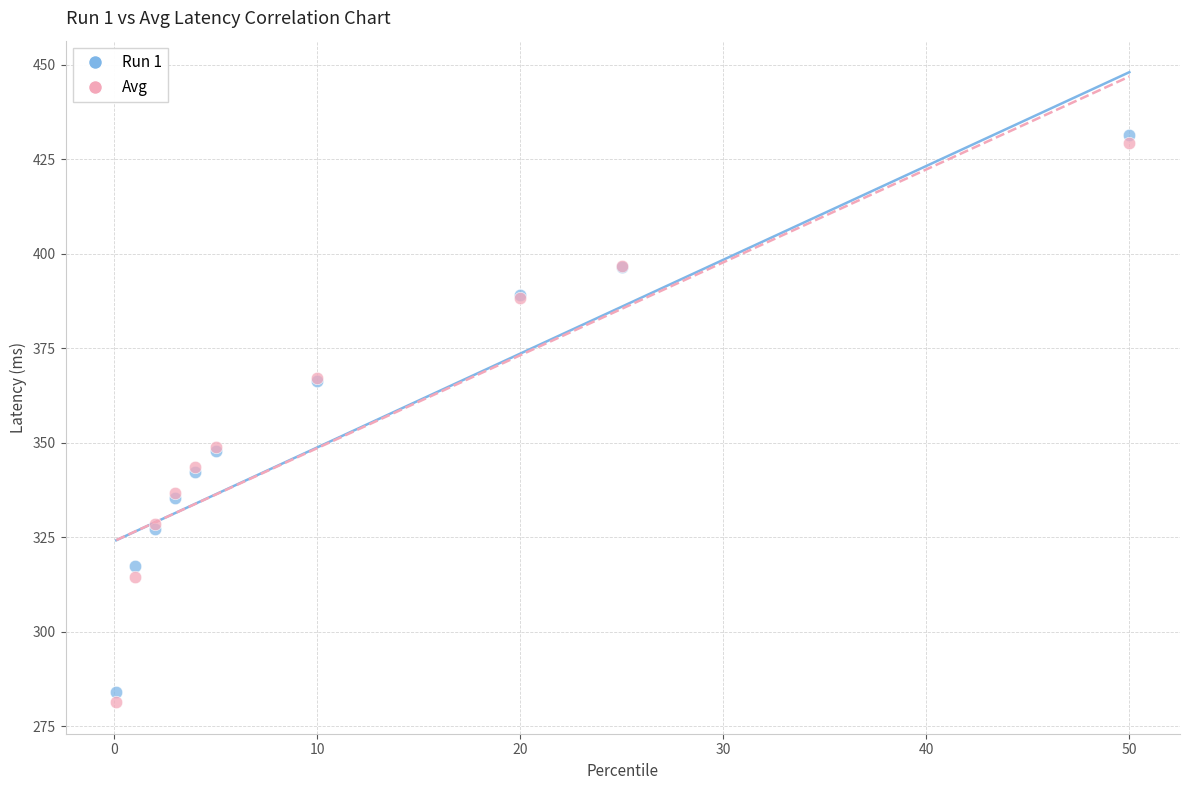

Which series reaches the minimum Y coordinate?

Avg